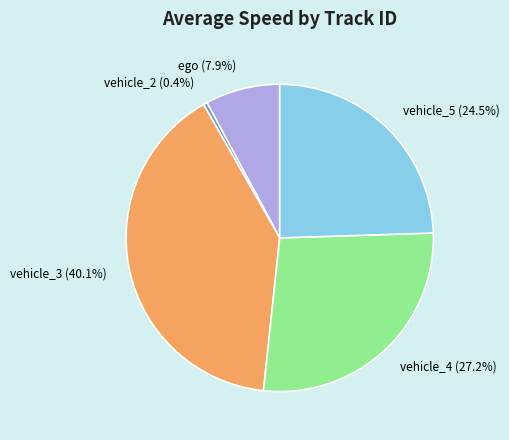

How many slices are in this pie chart?

5